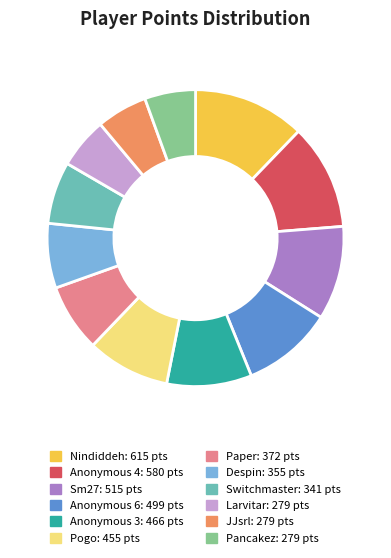

Is it true that JJsrl is 12% of the pie?

False